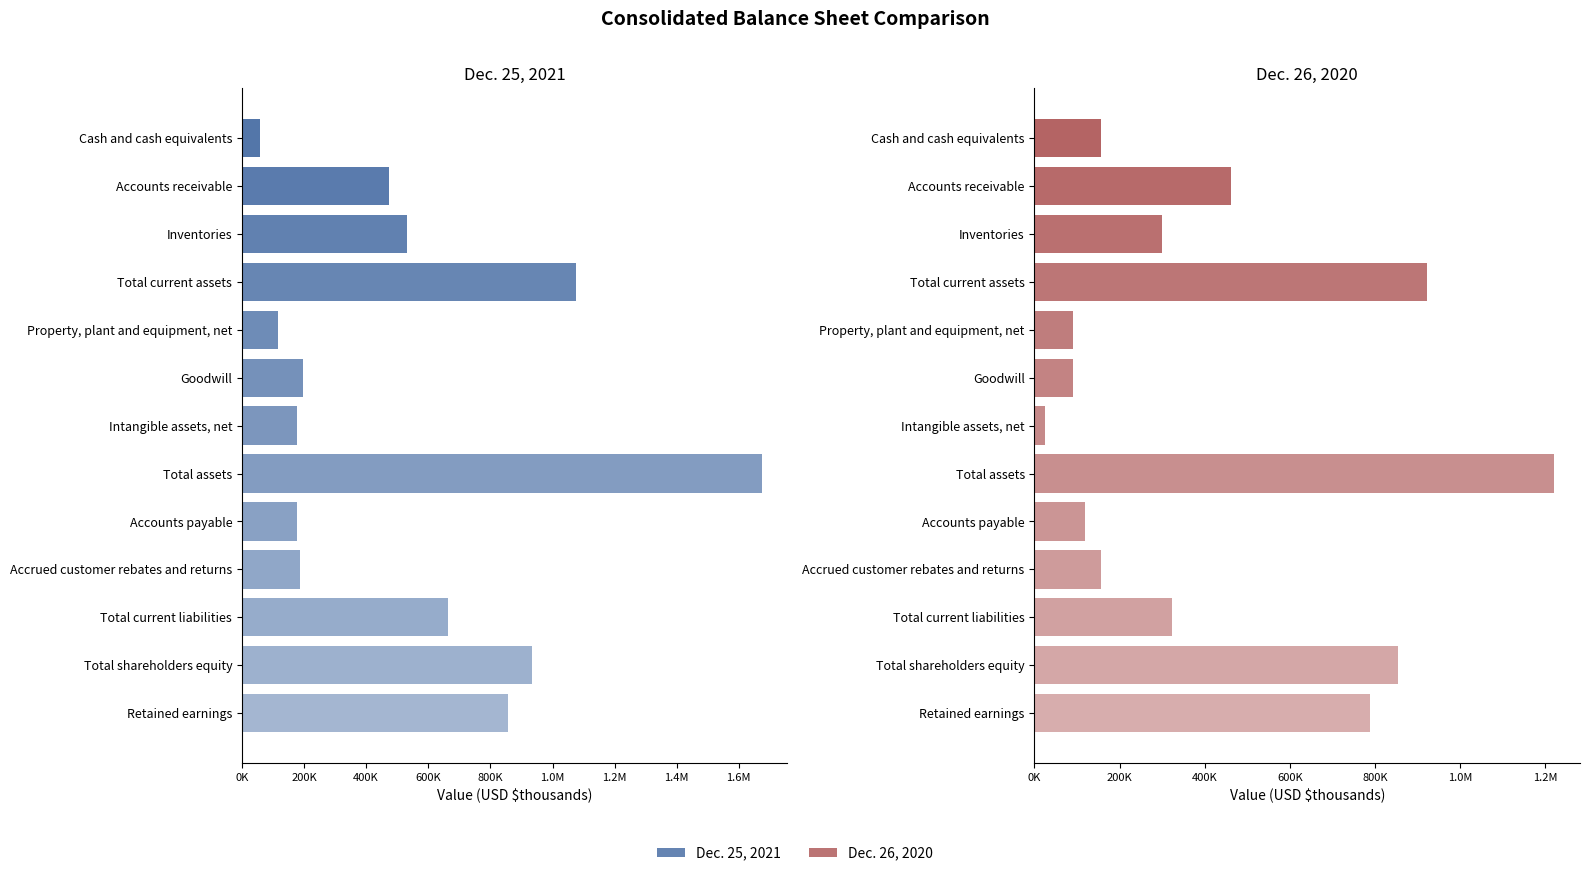

Reading left to right, what are all the values shown in this chart?

Dec. 25, 2021: 58782	472764	531988	1076582	114864	197332	178809	1673119	177389	188080	665048	932736	856409
Dec. 26, 2020: 155576	460878	298719	922931	91009	91080	25207	1220661	117878	155751	322645	853559	789152